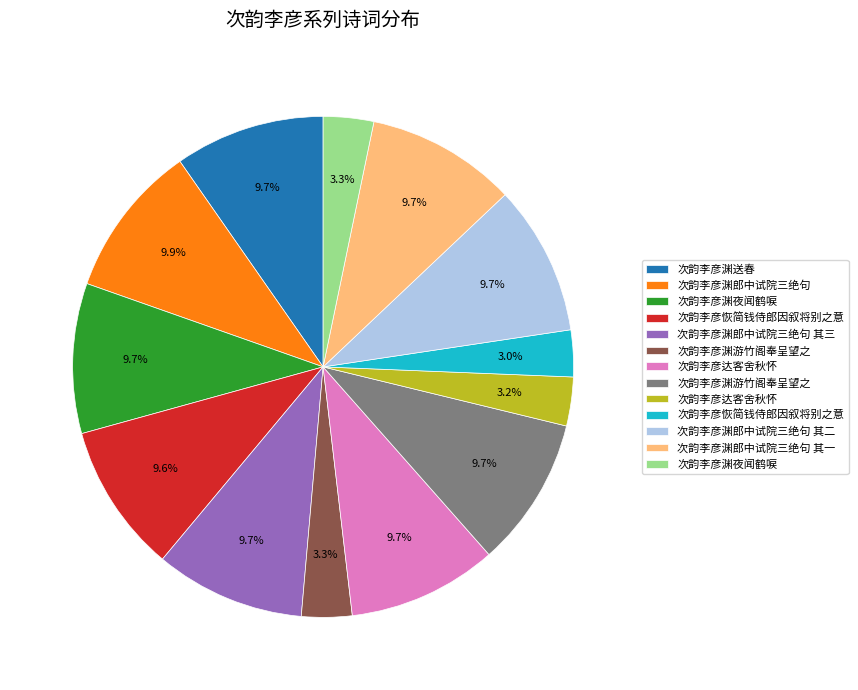

Does any single category account for the majority?

No